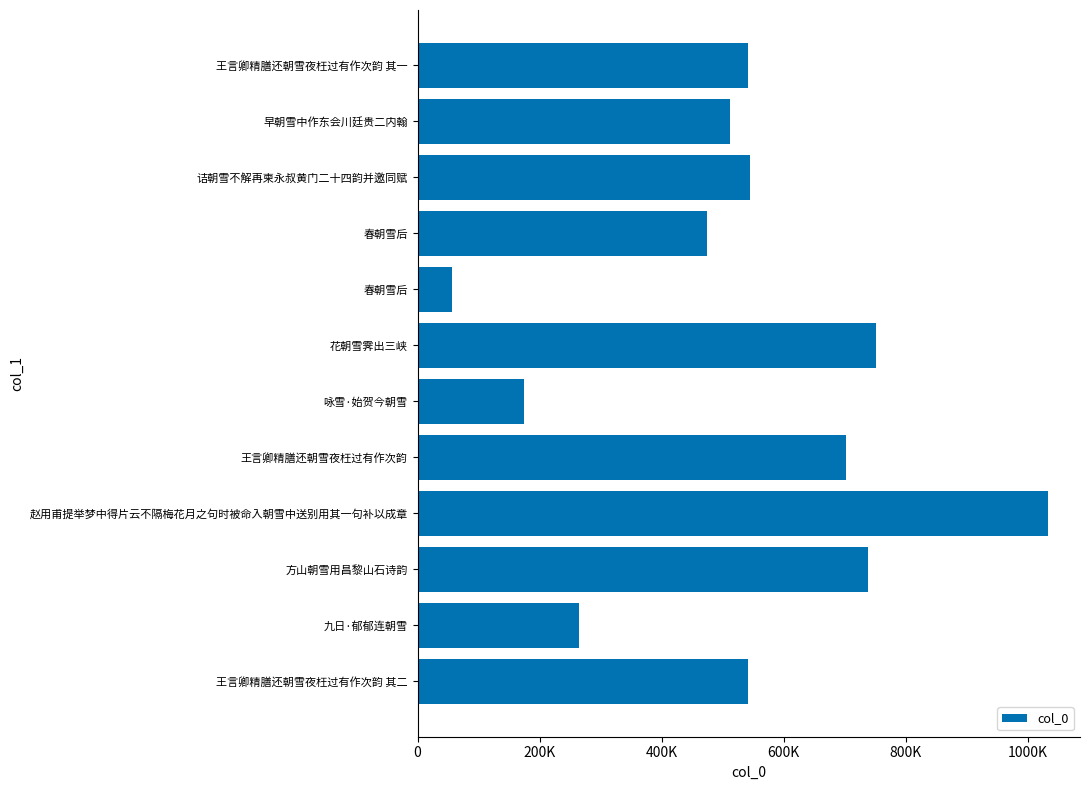

Are the bars horizontal?

Yes